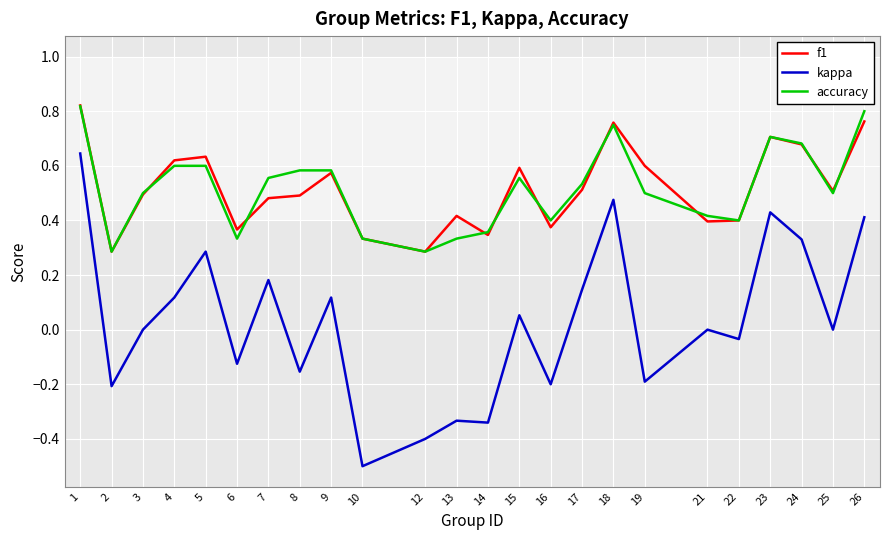

At which category does the chart reach its minimum across all series?

10